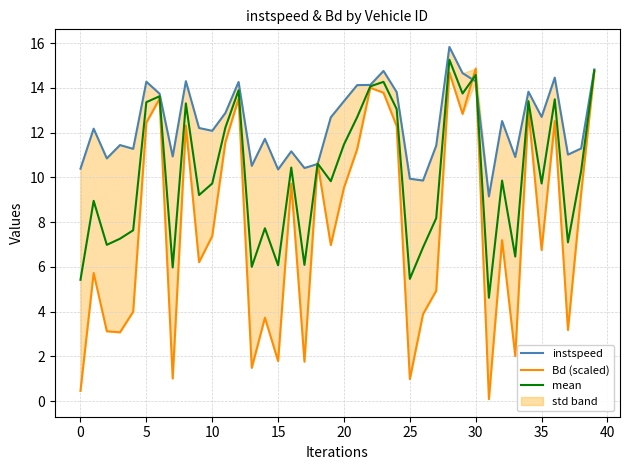

What are all the series names shown in the legend?

instspeed, Bd (scaled), mean